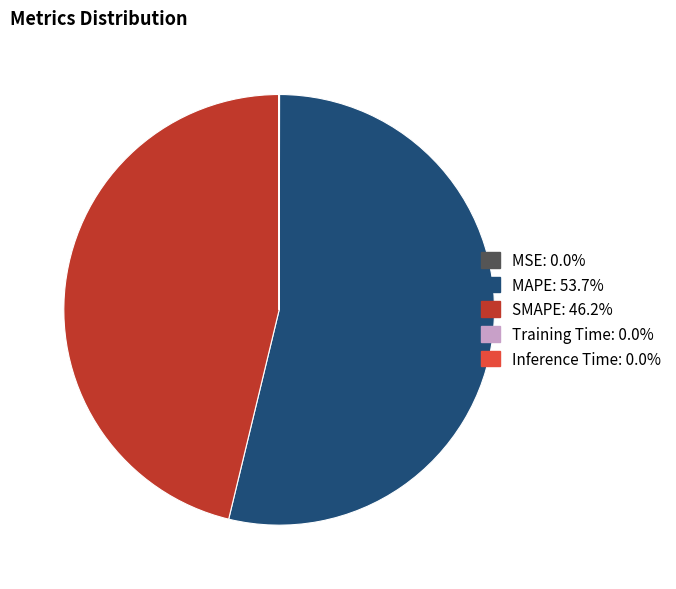

What is the majority slice?

MAPE